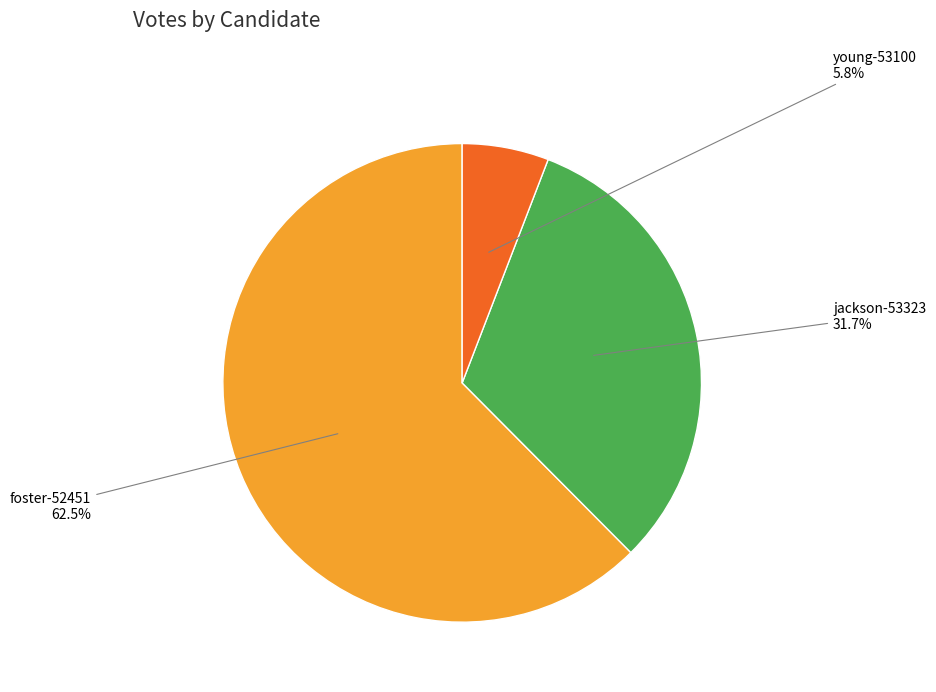

To the nearest percent, what is the difference between the largest and smallest slice percentages?

57%